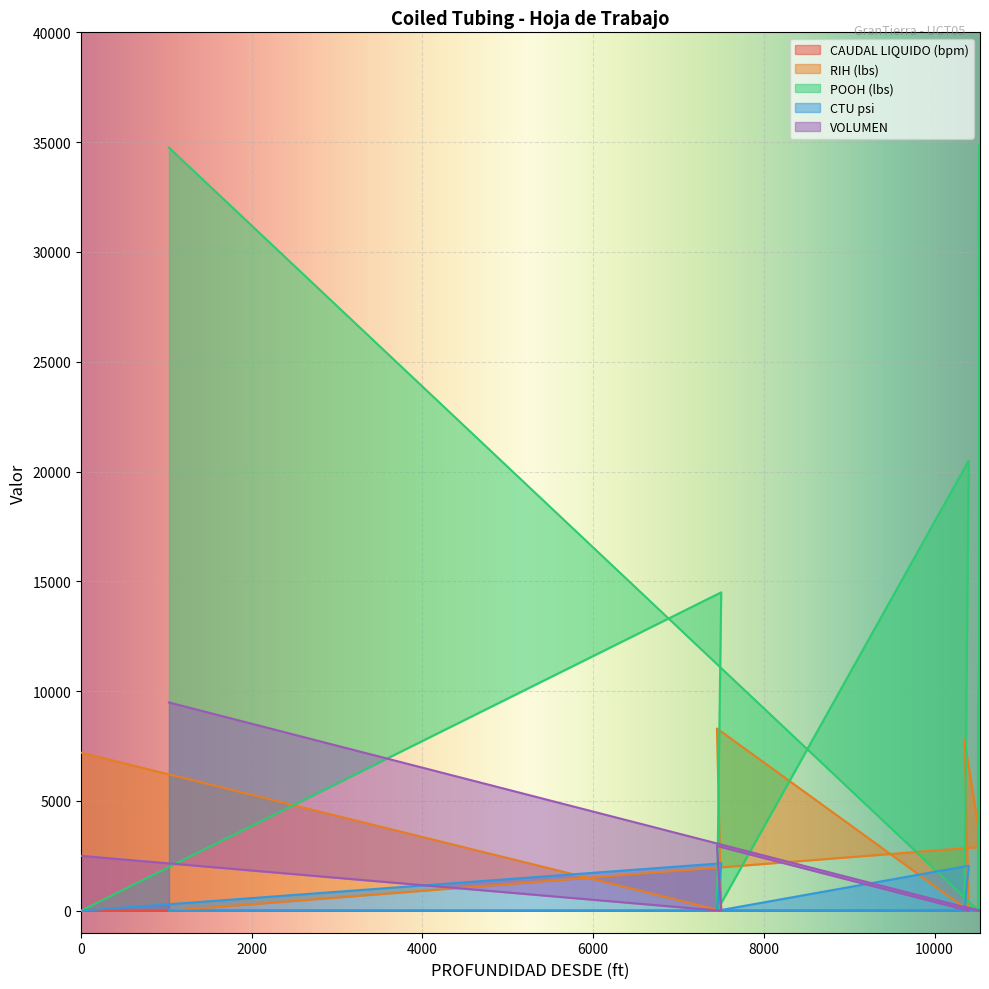

True or false: CTU psi and POOH (lbs) cross at least once.

False